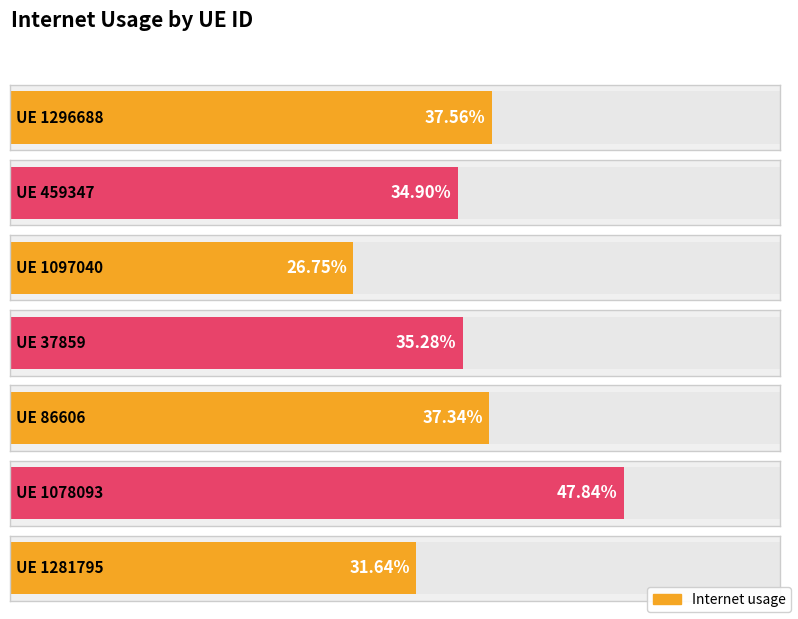

What is the greatest value displayed?

0.5